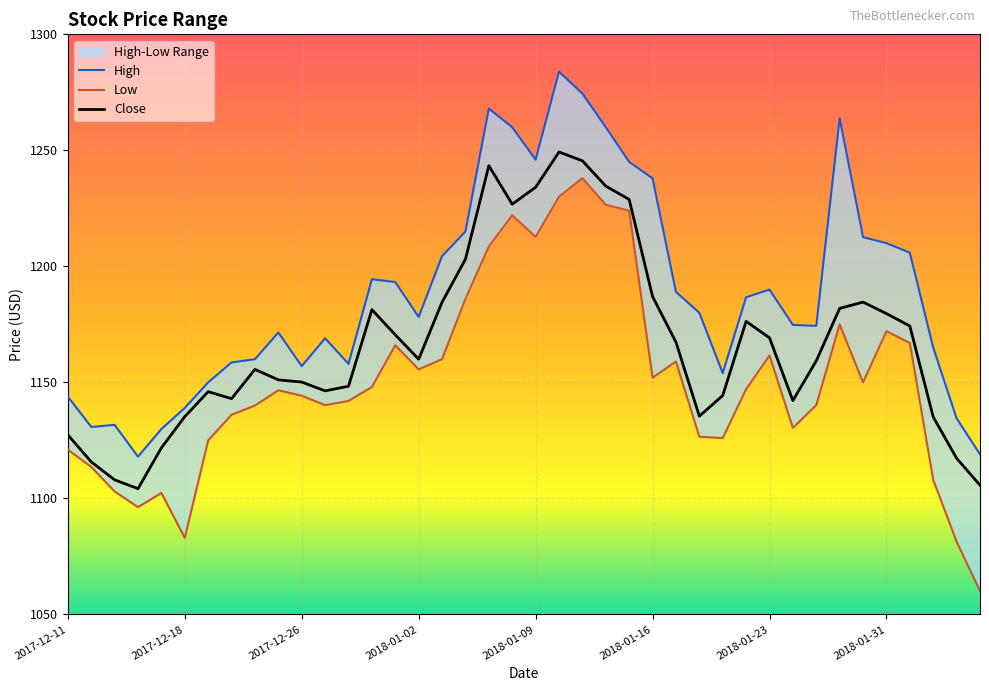

What is the average value of the Close series?

1166.9